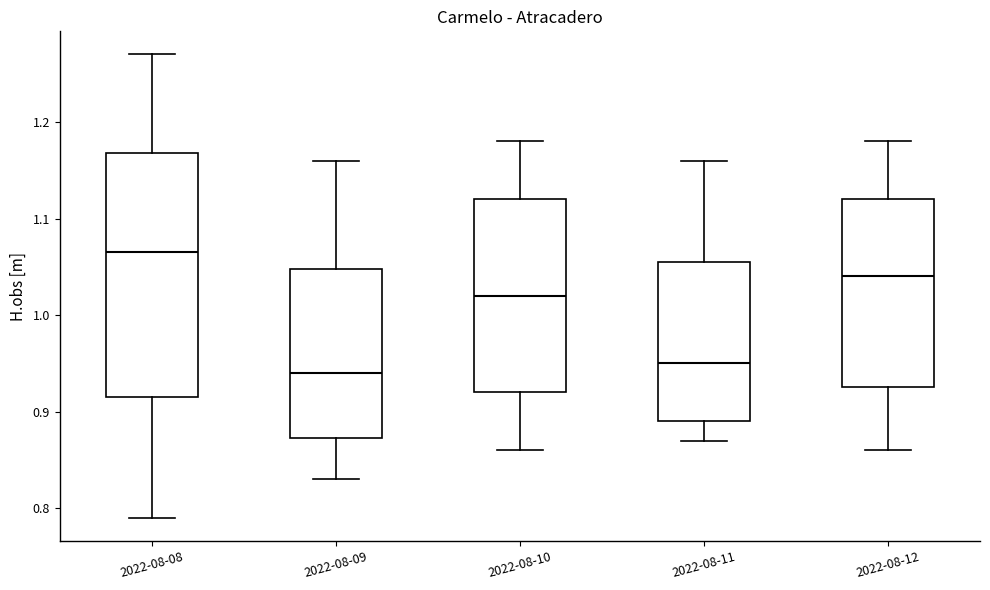

Which box is the tallest, from its lower edge to its upper edge?

2022-08-08